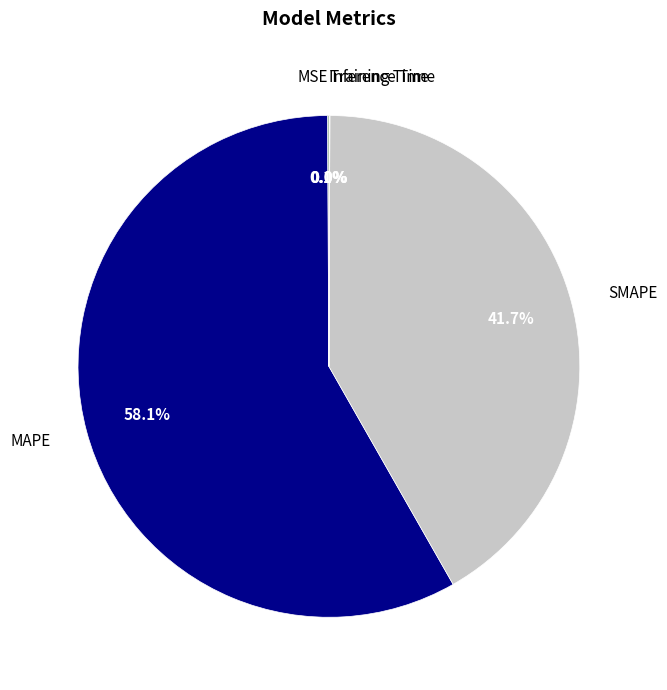

Is there any slice that represents more than half of the pie?

Yes